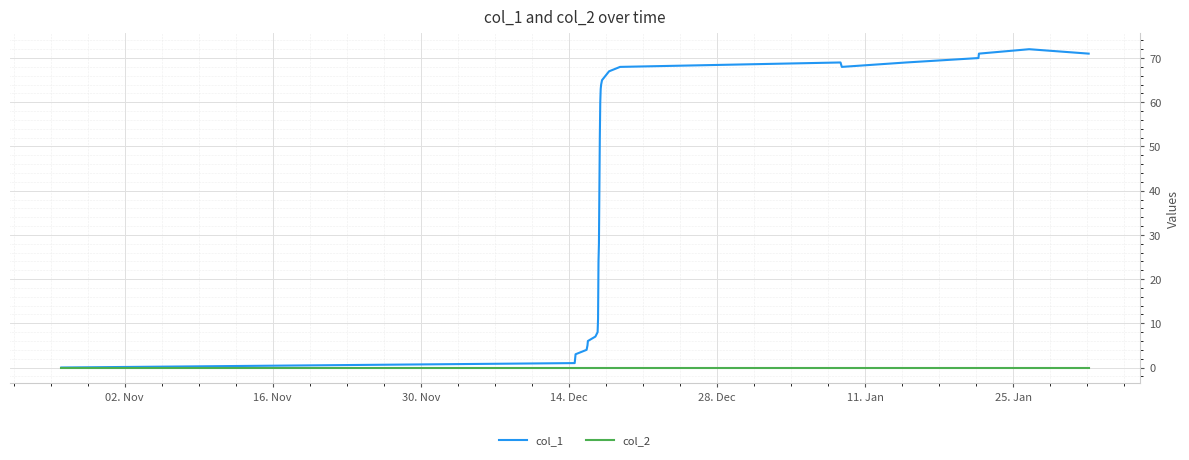

At how many categories does at least one series exceed 35?

15